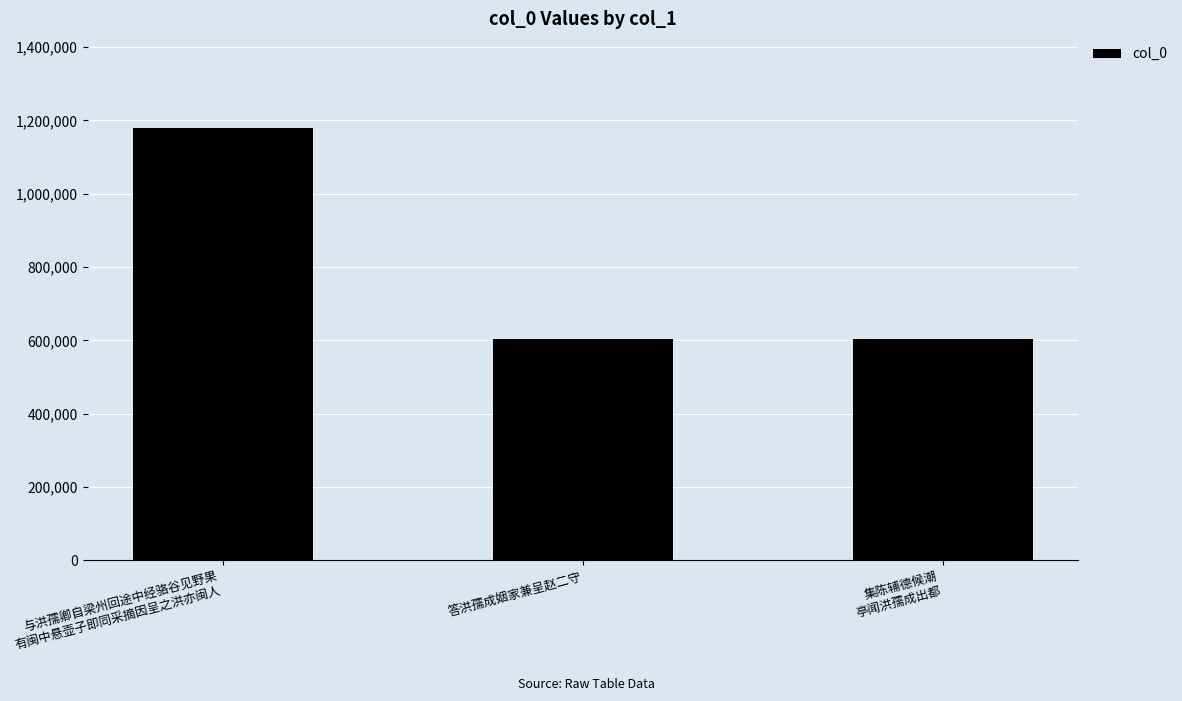

What position from the left is 集陈辅德候潮
亭闻洪孺成出都?

3